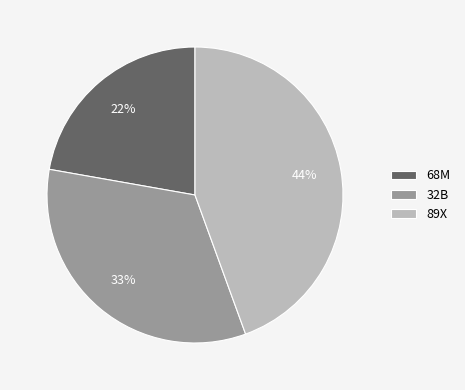

What percentage is the 89X slice, to the nearest percent?

44%